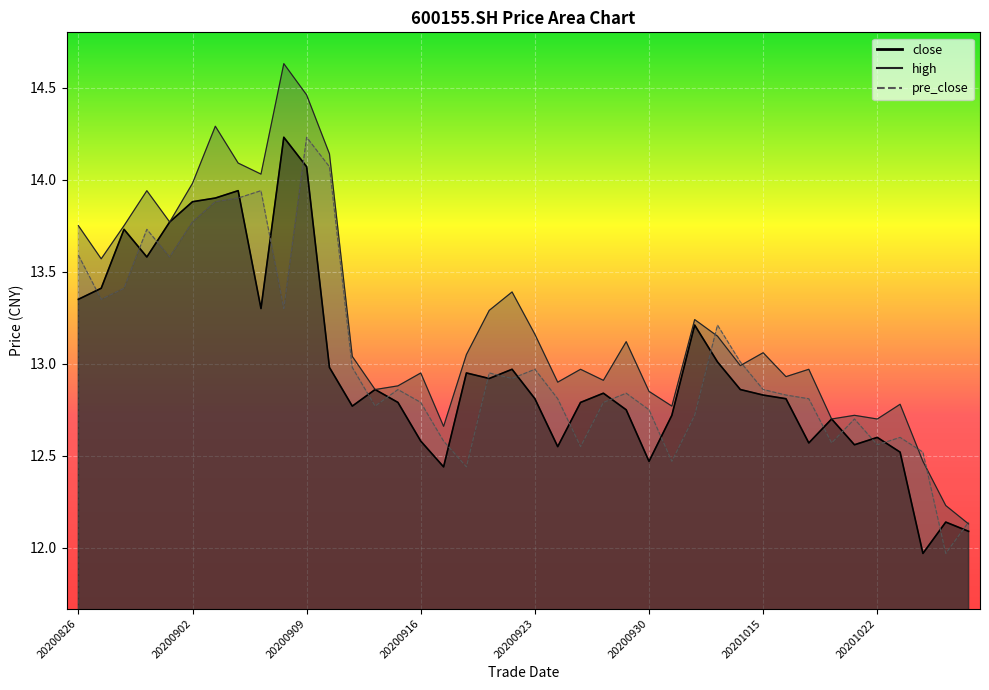

What is the value of the high point at the 5th from the left?

13.8